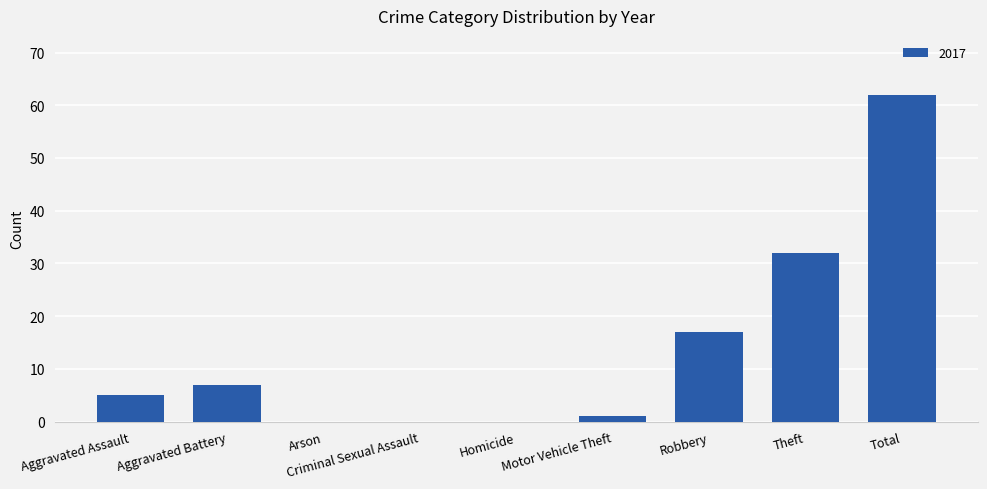

At which label is the value closest to 31?

Theft